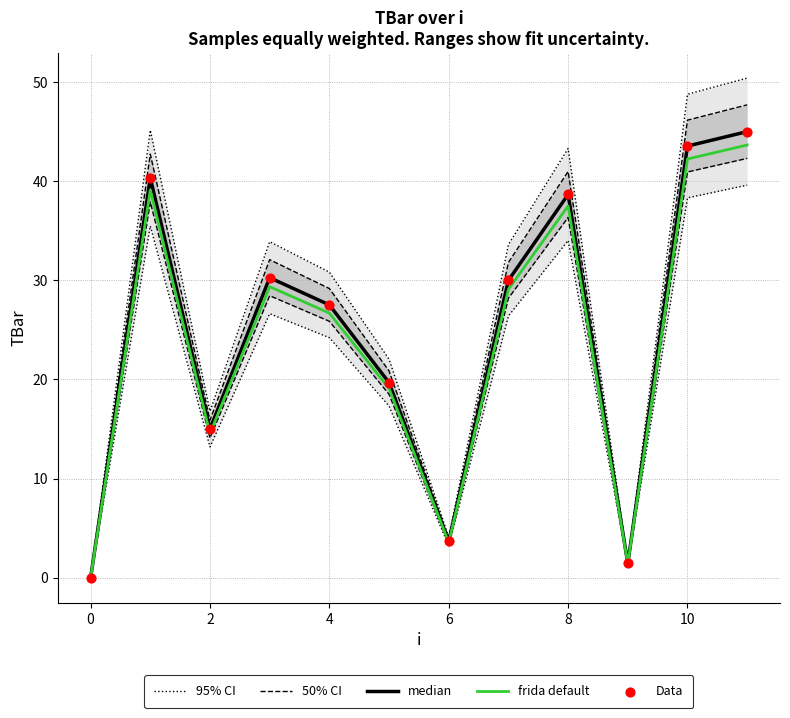

At how many categories does at least one series exceed 25?

7